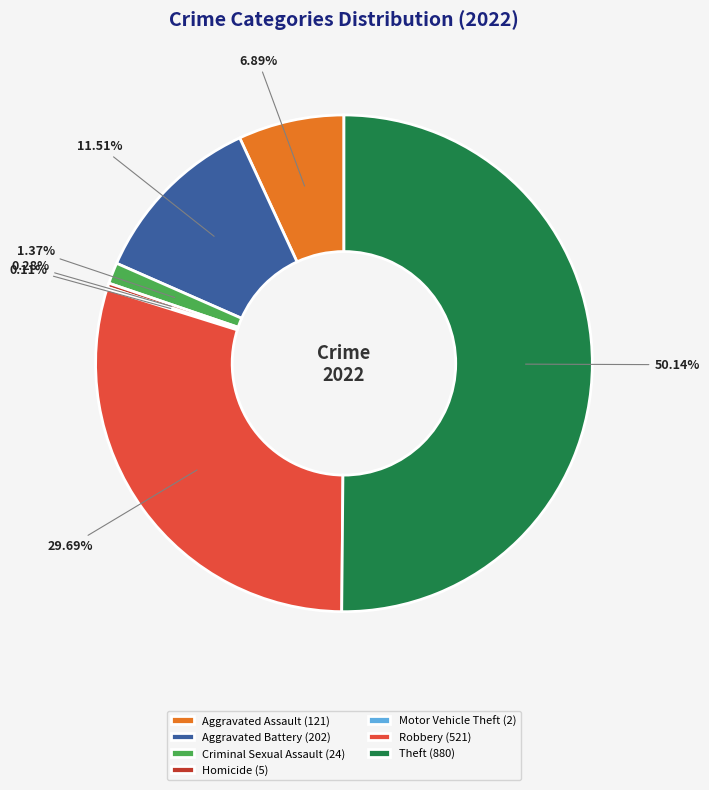

Which has a higher value, Aggravated Battery (202) or Theft (880)?

Theft (880)